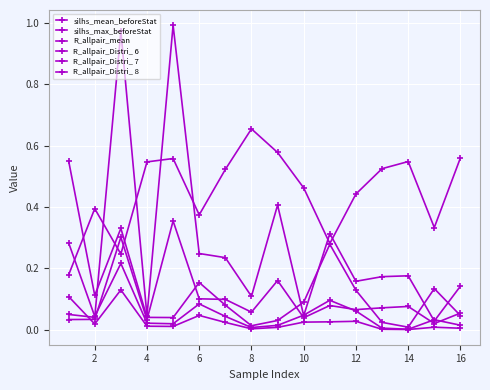

How many interior local peaks does the R_allpair_Distri_ 7 series have?

4